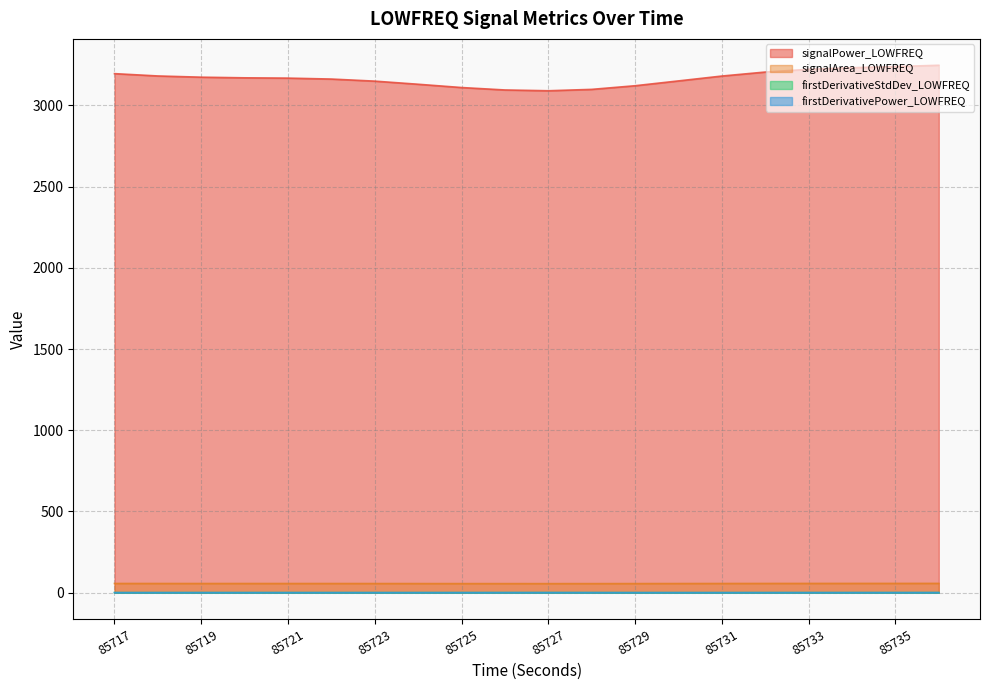

True or false: firstDerivativeStdDev_LOWFREQ and signalArea_LOWFREQ cross at least once.

False